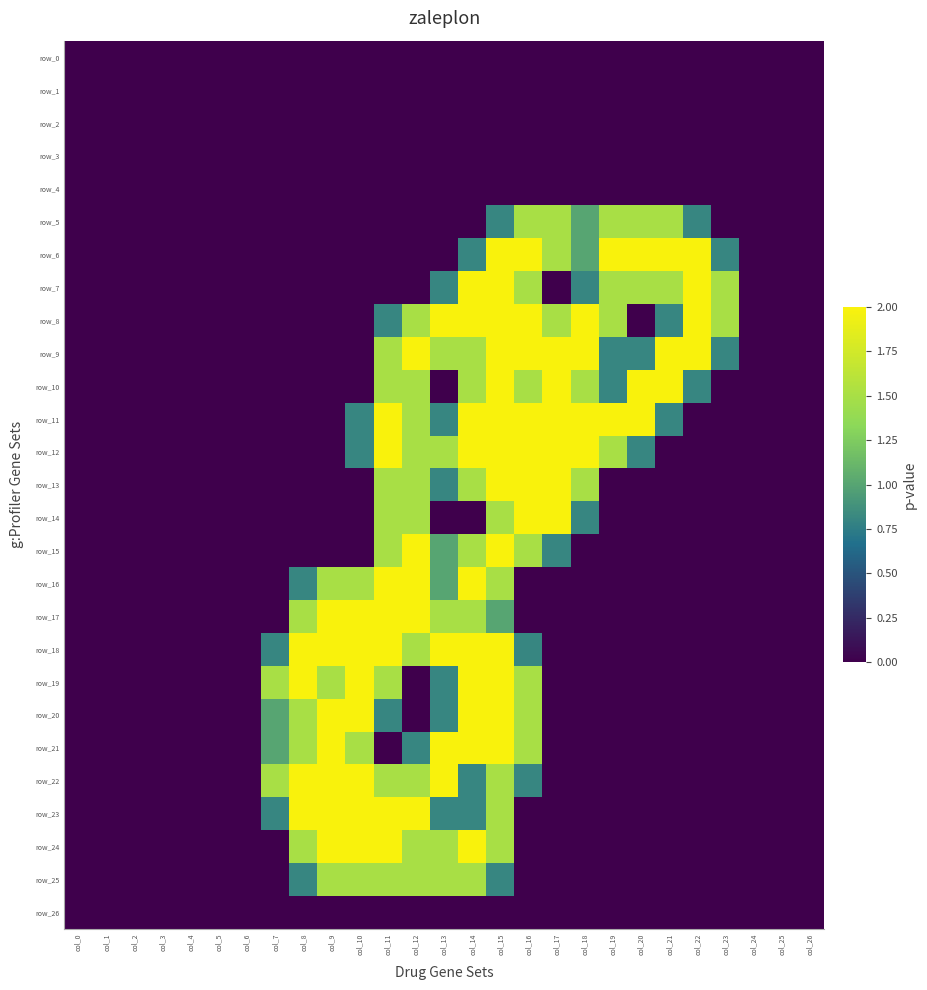

Reading left to right, what are all the values shown in this chart?

row_0: 0.0	0.0	0.0	0.0	0.0	0.0	0.0	0.0	0.0	0.0	0.0	0.0	0.0	0.0	0.0	0.0	0.0	0.0	0.0	0.0	0.0	0.0	0.0	0.0	0.0	0.0	0.0
row_1: 0.0	0.0	0.0	0.0	0.0	0.0	0.0	0.0	0.0	0.0	0.0	0.0	0.0	0.0	0.0	0.0	0.0	0.0	0.0	0.0	0.0	0.0	0.0	0.0	0.0	0.0	0.0
row_2: 0.0	0.0	0.0	0.0	0.0	0.0	0.0	0.0	0.0	0.0	0.0	0.0	0.0	0.0	0.0	0.0	0.0	0.0	0.0	0.0	0.0	0.0	0.0	0.0	0.0	0.0	0.0
row_3: 0.0	0.0	0.0	0.0	0.0	0.0	0.0	0.0	0.0	0.0	0.0	0.0	0.0	0.0	0.0	0.0	0.0	0.0	0.0	0.0	0.0	0.0	0.0	0.0	0.0	0.0	0.0
row_4: 0.0	0.0	0.0	0.0	0.0	0.0	0.0	0.0	0.0	0.0	0.0	0.0	0.0	0.0	0.0	0.0	0.0	0.0	0.0	0.0	0.0	0.0	0.0	0.0	0.0	0.0	0.0
row_5: 0.0	0.0	0.0	0.0	0.0	0.0	0.0	0.0	0.0	0.0	0.0	0.0	0.0	0.0	0.0	0.8	1.5	1.5	1.0	1.5	1.5	1.5	0.8	0.0	0.0	0.0	0.0
row_6: 0.0	0.0	0.0	0.0	0.0	0.0	0.0	0.0	0.0	0.0	0.0	0.0	0.0	0.0	0.8	2.0	2.0	1.5	1.0	2.0	2.0	2.0	2.0	0.8	0.0	0.0	0.0
row_7: 0.0	0.0	0.0	0.0	0.0	0.0	0.0	0.0	0.0	0.0	0.0	0.0	0.0	0.8	2.0	2.0	1.5	0.0	0.8	1.5	1.5	1.5	2.0	1.5	0.0	0.0	0.0
row_8: 0.0	0.0	0.0	0.0	0.0	0.0	0.0	0.0	0.0	0.0	0.0	0.8	1.5	2.0	2.0	2.0	2.0	1.5	2.0	1.5	0.0	0.8	2.0	1.5	0.0	0.0	0.0
row_9: 0.0	0.0	0.0	0.0	0.0	0.0	0.0	0.0	0.0	0.0	0.0	1.5	2.0	1.5	1.5	2.0	2.0	2.0	2.0	0.8	0.8	2.0	2.0	0.8	0.0	0.0	0.0
row_10: 0.0	0.0	0.0	0.0	0.0	0.0	0.0	0.0	0.0	0.0	0.0	1.5	1.5	0.0	1.5	2.0	1.5	2.0	1.5	0.8	2.0	2.0	0.8	0.0	0.0	0.0	0.0
row_11: 0.0	0.0	0.0	0.0	0.0	0.0	0.0	0.0	0.0	0.0	0.8	2.0	1.5	0.8	2.0	2.0	2.0	2.0	2.0	2.0	2.0	0.8	0.0	0.0	0.0	0.0	0.0
row_12: 0.0	0.0	0.0	0.0	0.0	0.0	0.0	0.0	0.0	0.0	0.8	2.0	1.5	1.5	2.0	2.0	2.0	2.0	2.0	1.5	0.8	0.0	0.0	0.0	0.0	0.0	0.0
row_13: 0.0	0.0	0.0	0.0	0.0	0.0	0.0	0.0	0.0	0.0	0.0	1.5	1.5	0.8	1.5	2.0	2.0	2.0	1.5	0.0	0.0	0.0	0.0	0.0	0.0	0.0	0.0
row_14: 0.0	0.0	0.0	0.0	0.0	0.0	0.0	0.0	0.0	0.0	0.0	1.5	1.5	0.0	0.0	1.5	2.0	2.0	0.8	0.0	0.0	0.0	0.0	0.0	0.0	0.0	0.0
row_15: 0.0	0.0	0.0	0.0	0.0	0.0	0.0	0.0	0.0	0.0	0.0	1.5	2.0	1.0	1.5	2.0	1.5	0.8	0.0	0.0	0.0	0.0	0.0	0.0	0.0	0.0	0.0
row_16: 0.0	0.0	0.0	0.0	0.0	0.0	0.0	0.0	0.8	1.5	1.5	2.0	2.0	1.0	2.0	1.5	0.0	0.0	0.0	0.0	0.0	0.0	0.0	0.0	0.0	0.0	0.0
row_17: 0.0	0.0	0.0	0.0	0.0	0.0	0.0	0.0	1.5	2.0	2.0	2.0	2.0	1.5	1.5	1.0	0.0	0.0	0.0	0.0	0.0	0.0	0.0	0.0	0.0	0.0	0.0
row_18: 0.0	0.0	0.0	0.0	0.0	0.0	0.0	0.8	2.0	2.0	2.0	2.0	1.5	2.0	2.0	2.0	0.8	0.0	0.0	0.0	0.0	0.0	0.0	0.0	0.0	0.0	0.0
row_19: 0.0	0.0	0.0	0.0	0.0	0.0	0.0	1.5	2.0	1.5	2.0	1.5	0.0	0.8	2.0	2.0	1.5	0.0	0.0	0.0	0.0	0.0	0.0	0.0	0.0	0.0	0.0
row_20: 0.0	0.0	0.0	0.0	0.0	0.0	0.0	1.0	1.5	2.0	2.0	0.8	0.0	0.8	2.0	2.0	1.5	0.0	0.0	0.0	0.0	0.0	0.0	0.0	0.0	0.0	0.0
row_21: 0.0	0.0	0.0	0.0	0.0	0.0	0.0	1.0	1.5	2.0	1.5	0.0	0.8	2.0	2.0	2.0	1.5	0.0	0.0	0.0	0.0	0.0	0.0	0.0	0.0	0.0	0.0
row_22: 0.0	0.0	0.0	0.0	0.0	0.0	0.0	1.5	2.0	2.0	2.0	1.5	1.5	2.0	0.8	1.5	0.8	0.0	0.0	0.0	0.0	0.0	0.0	0.0	0.0	0.0	0.0
row_23: 0.0	0.0	0.0	0.0	0.0	0.0	0.0	0.8	2.0	2.0	2.0	2.0	2.0	0.8	0.8	1.5	0.0	0.0	0.0	0.0	0.0	0.0	0.0	0.0	0.0	0.0	0.0
row_24: 0.0	0.0	0.0	0.0	0.0	0.0	0.0	0.0	1.5	2.0	2.0	2.0	1.5	1.5	2.0	1.5	0.0	0.0	0.0	0.0	0.0	0.0	0.0	0.0	0.0	0.0	0.0
row_25: 0.0	0.0	0.0	0.0	0.0	0.0	0.0	0.0	0.8	1.5	1.5	1.5	1.5	1.5	1.5	0.8	0.0	0.0	0.0	0.0	0.0	0.0	0.0	0.0	0.0	0.0	0.0
row_26: 0.0	0.0	0.0	0.0	0.0	0.0	0.0	0.0	0.0	0.0	0.0	0.0	0.0	0.0	0.0	0.0	0.0	0.0	0.0	0.0	0.0	0.0	0.0	0.0	0.0	0.0	0.0